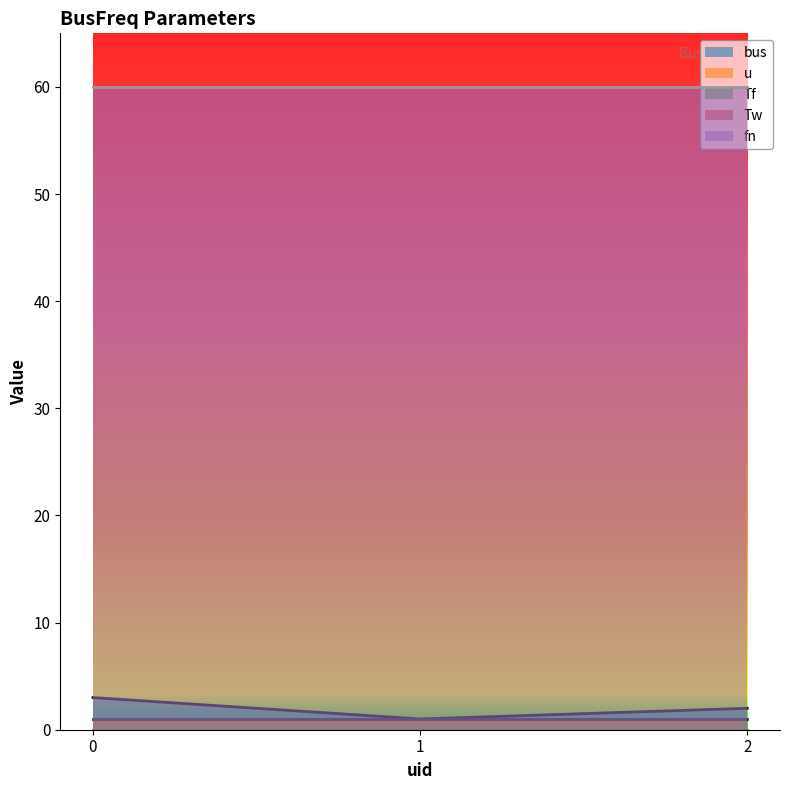

What is the average value of the fn series?

60.0